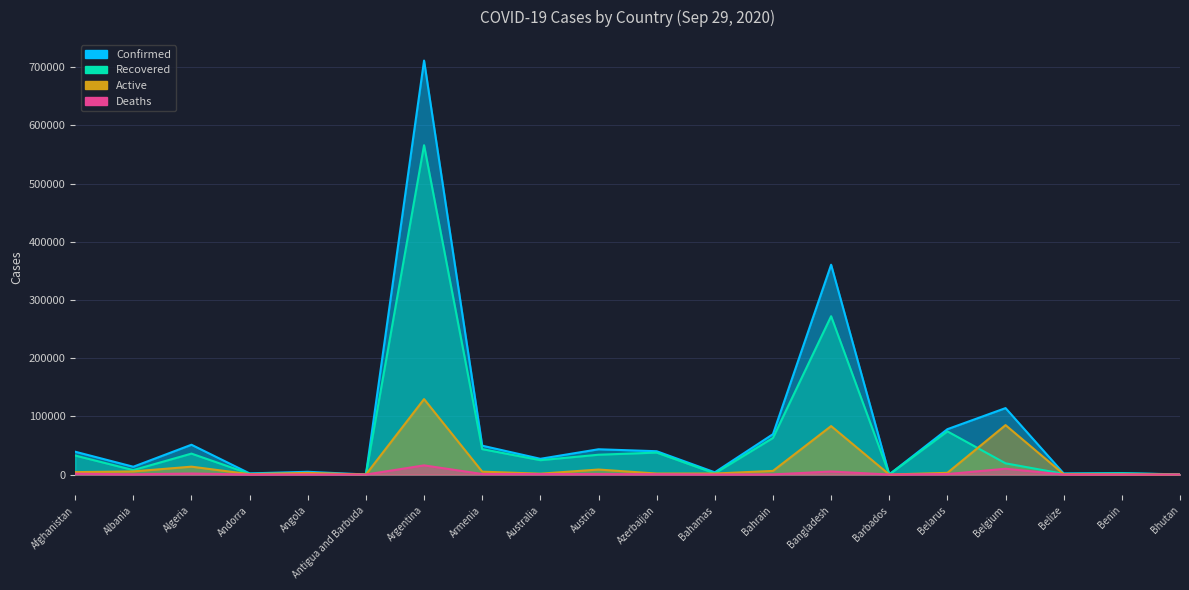

Between Bangladesh and Barbados, which series saw the biggest shift?

Confirmed